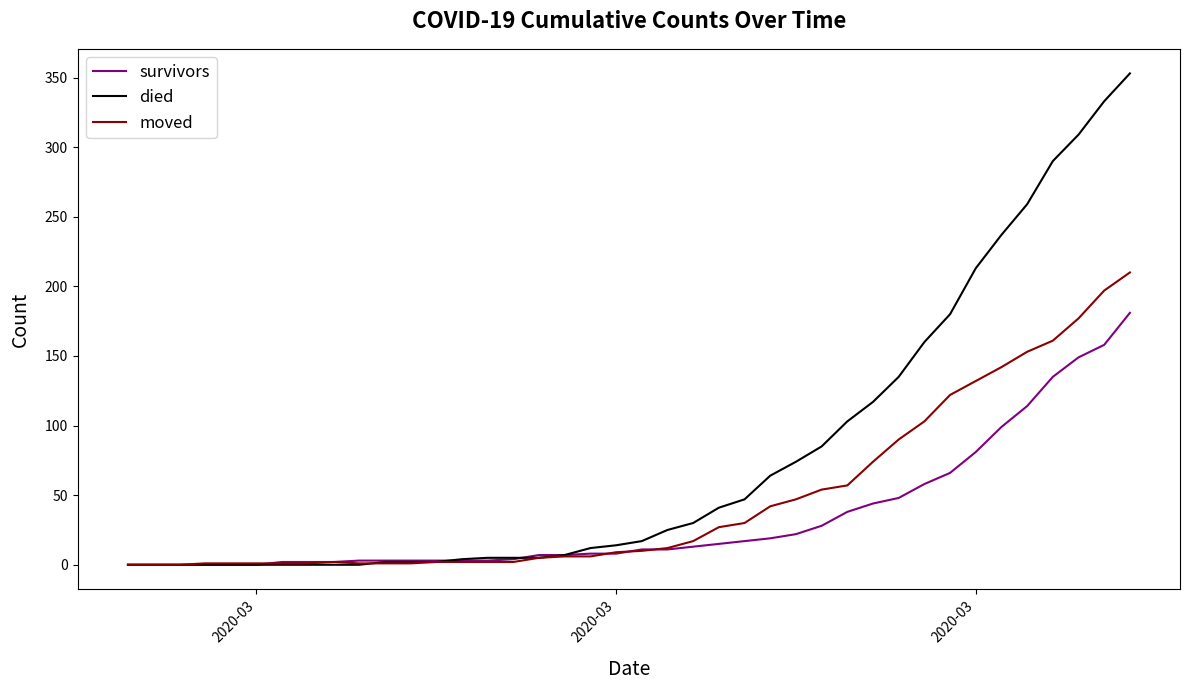

Rank the series by their maximum value, from highest to lowest.

died, moved, survivors